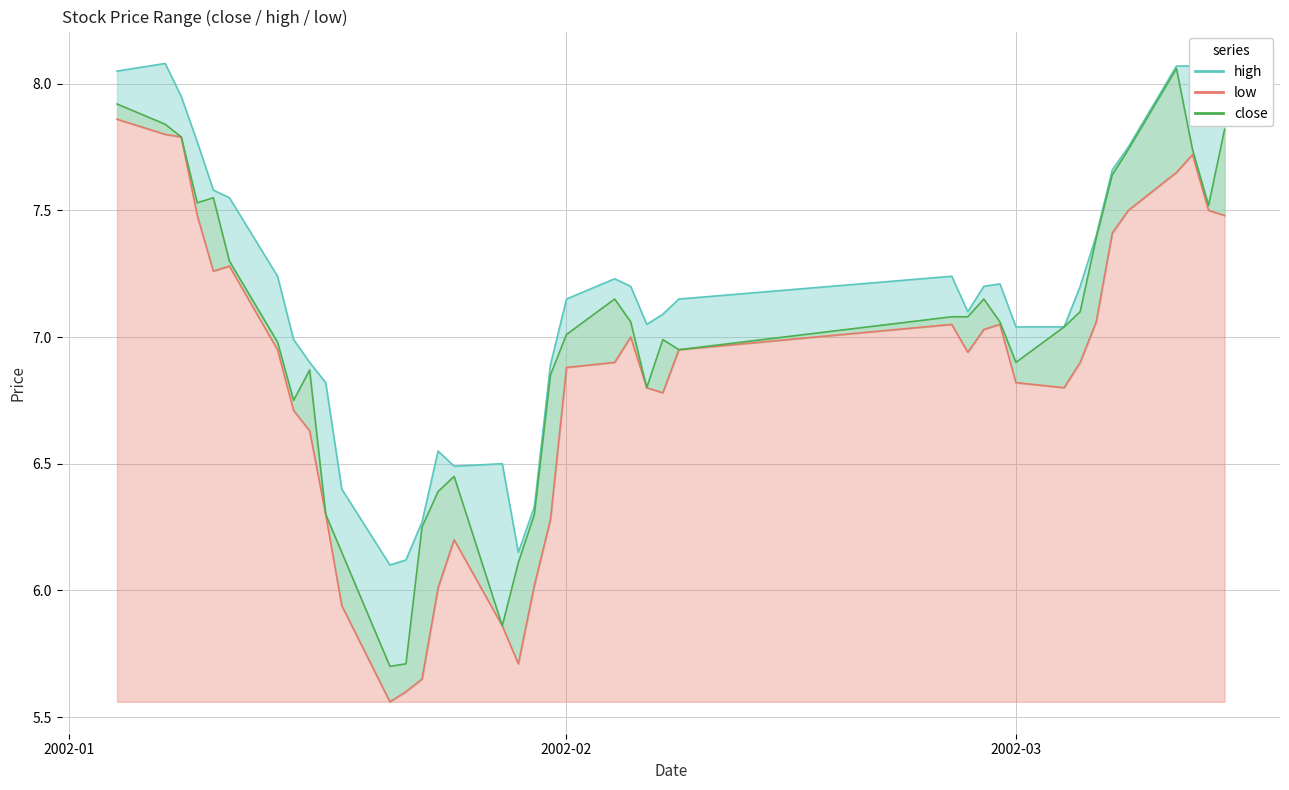

What is the difference between the low values at 2002-03-05 and 2002-01-24?

0.9